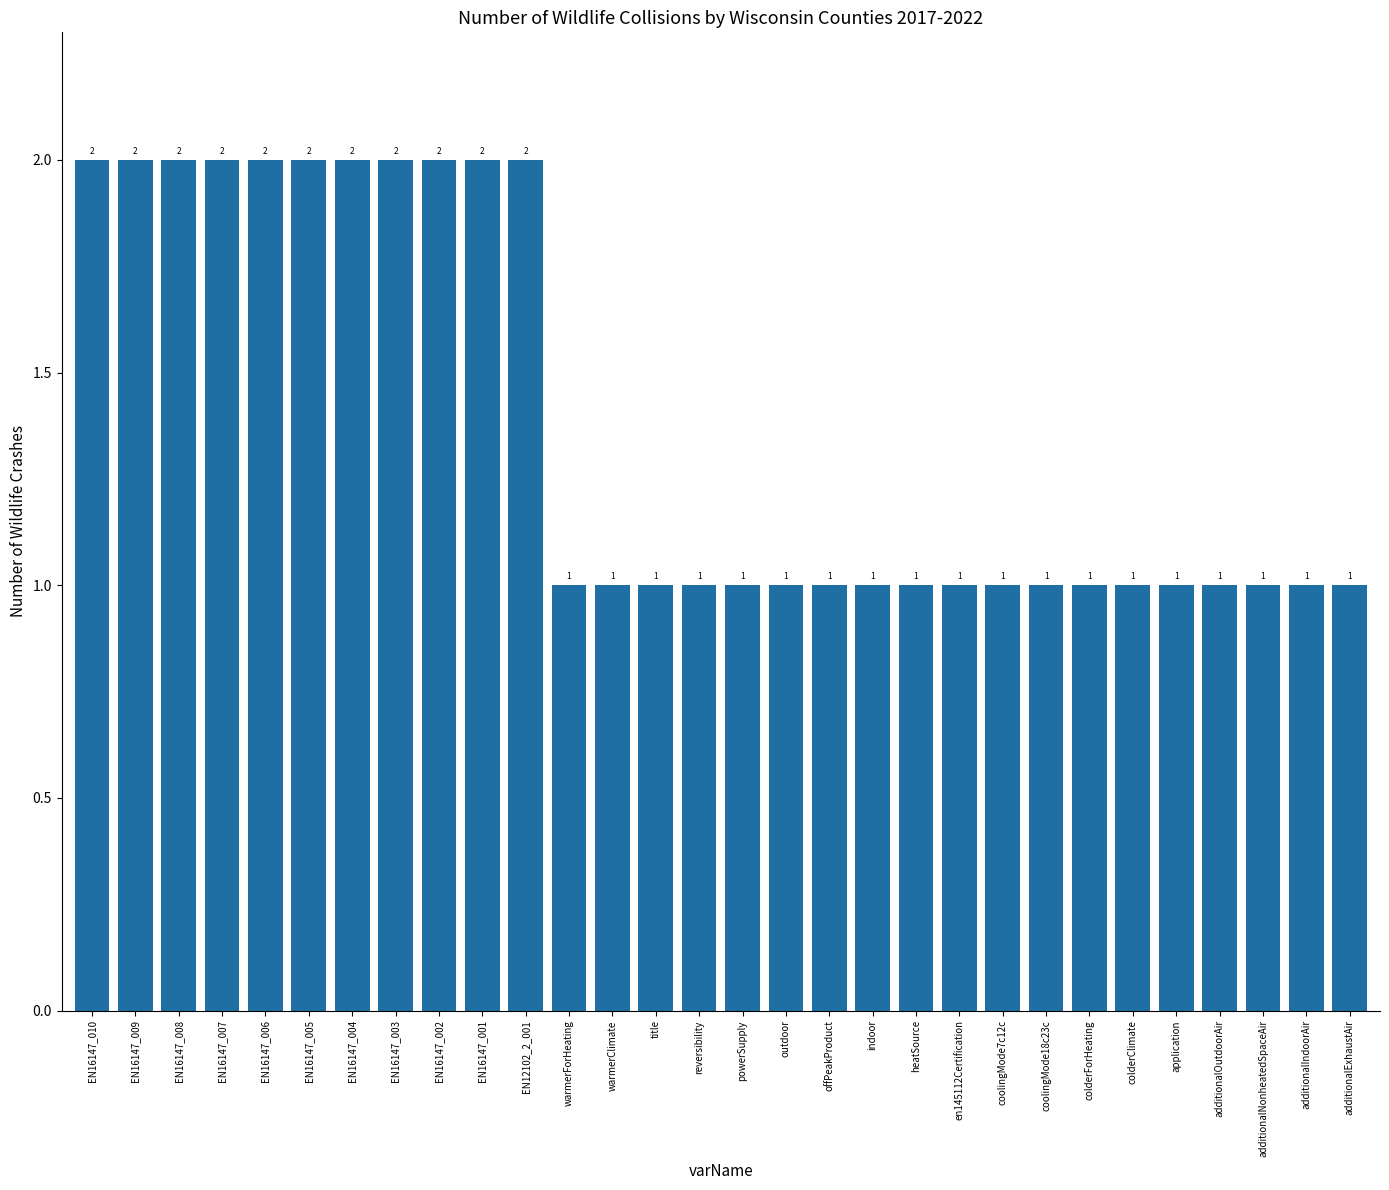

True or false: the data shows 0 at additionalNonheatedSpaceAir.

False